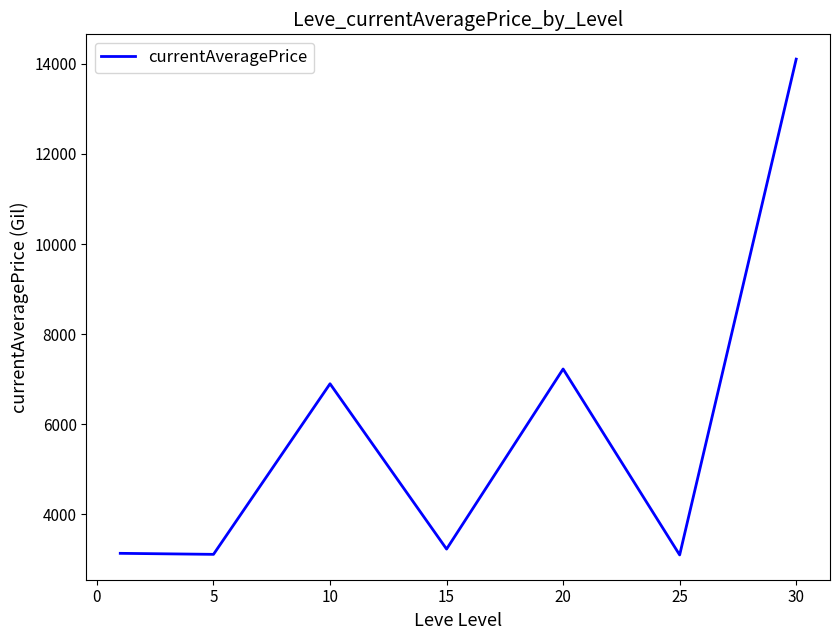

What is the smallest value displayed?

3095.8